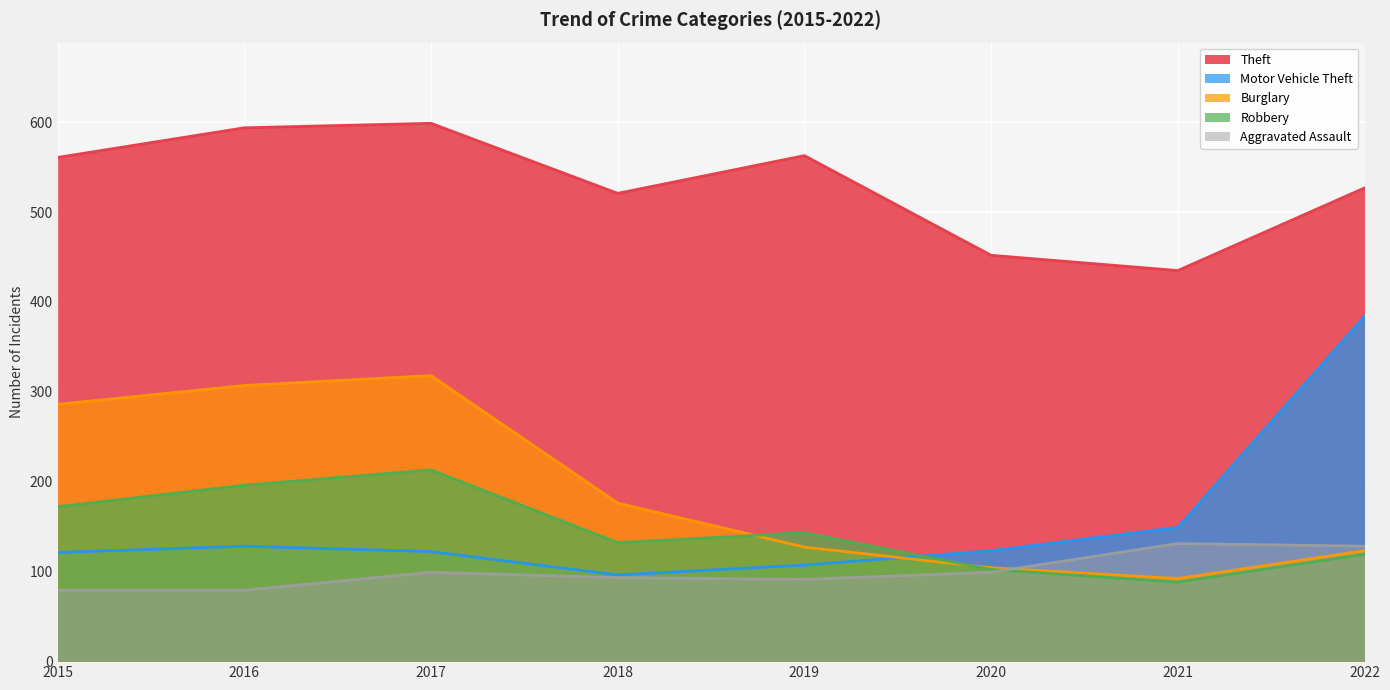

How many values in the Aggravated Assault series are below 99?

4